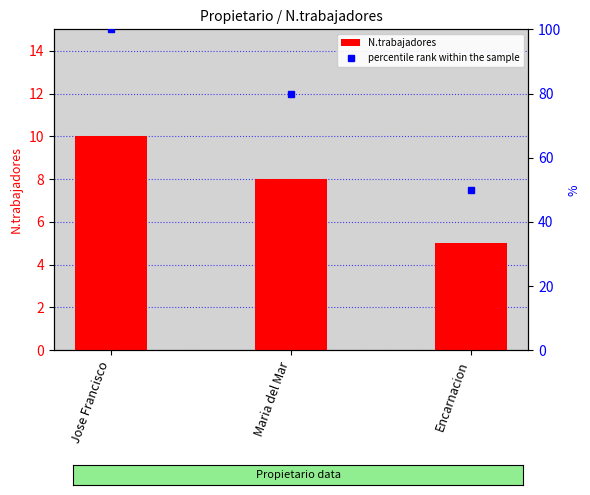

Reading left to right, what are all the values shown in this chart?

N.trabajadores: 10	8	5
percentile rank within the sample: 100	80	50